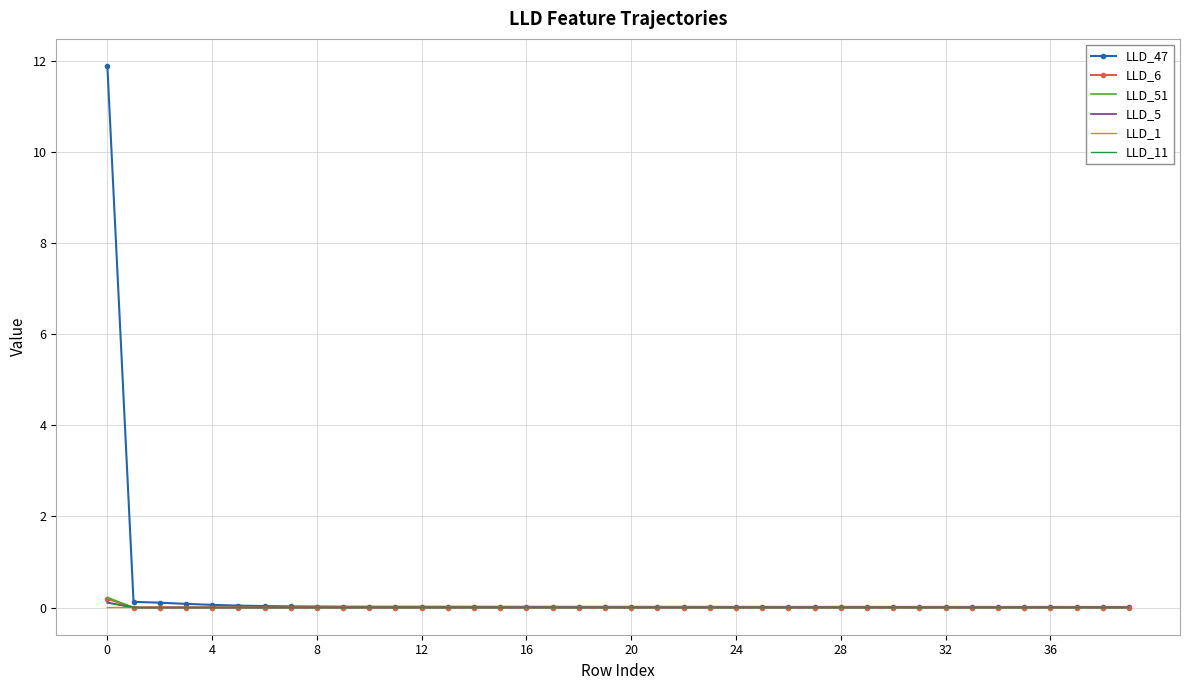

Which series has the widest spread of values?

LLD_47